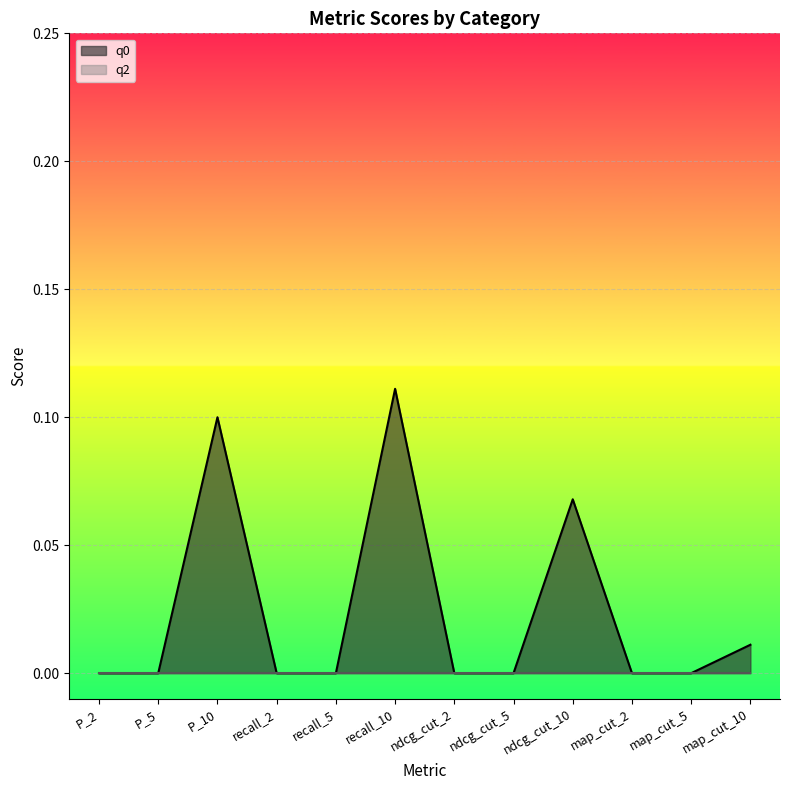

True or false: the data shows 0.0 at map_cut_5.

True